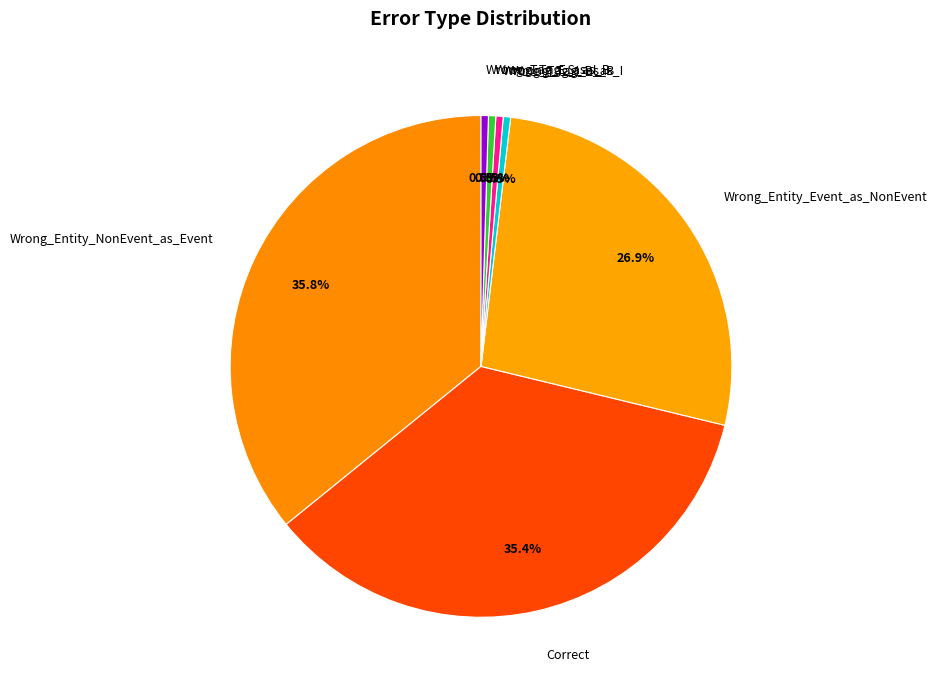

Does Correct represent more than half of the total?

No